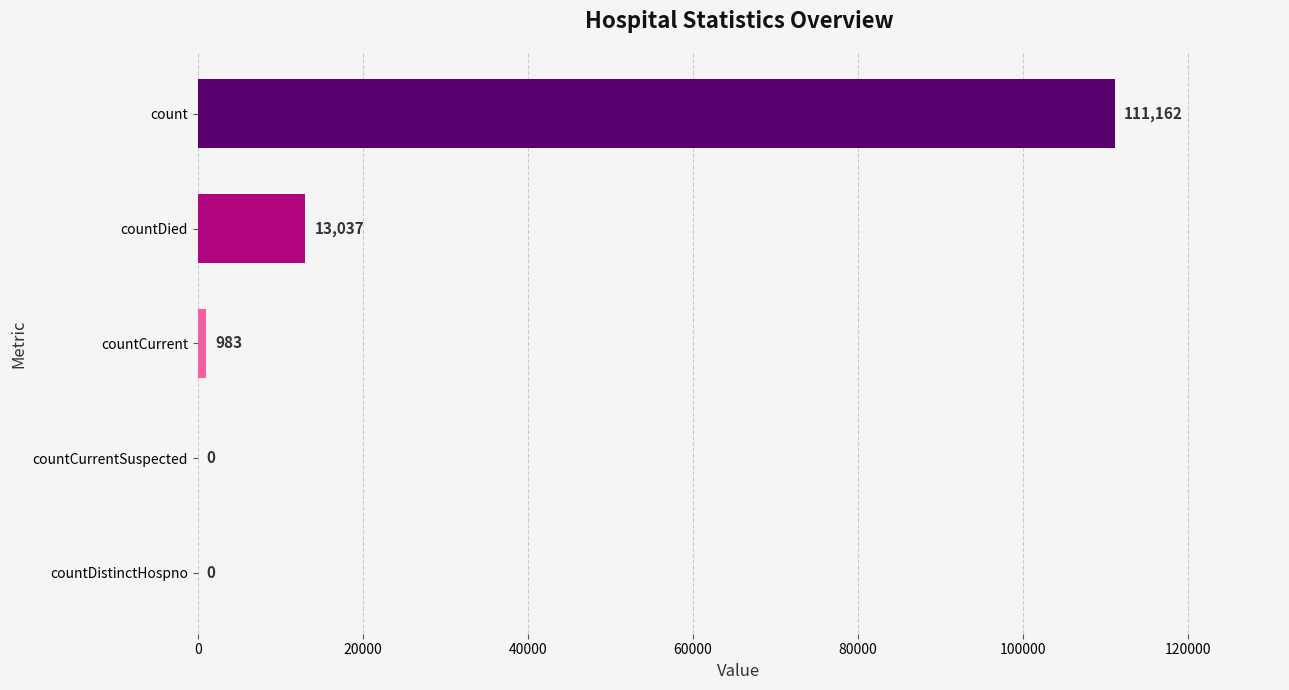

What value does the data have at countDied?

13037